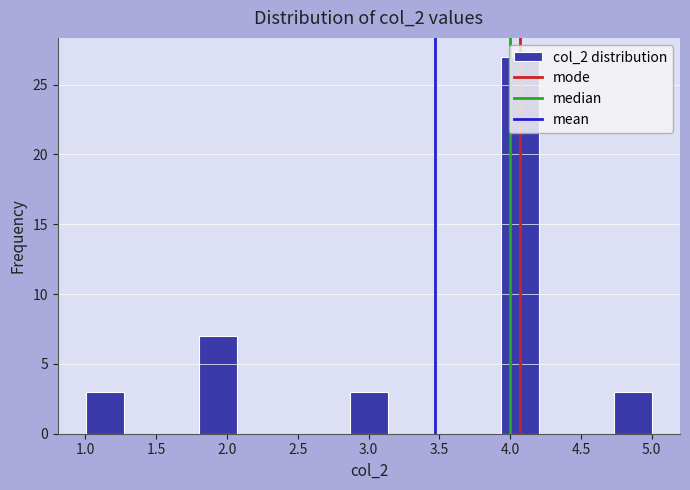

How tall is the bar that spans 3.95 to 4.20 on the x-axis? Neither the bar edges nor the heights are printed on the chart, so give them approximately, as read against the axes.

27